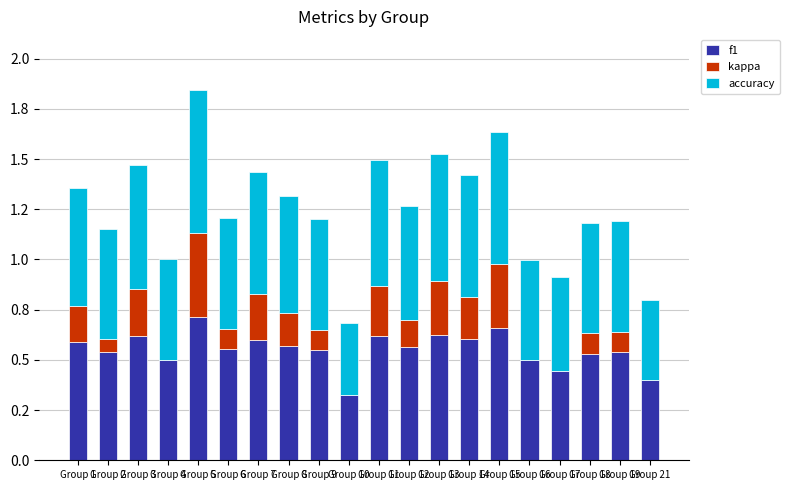

Between Group 3 and Group 17, which is larger?

Group 3